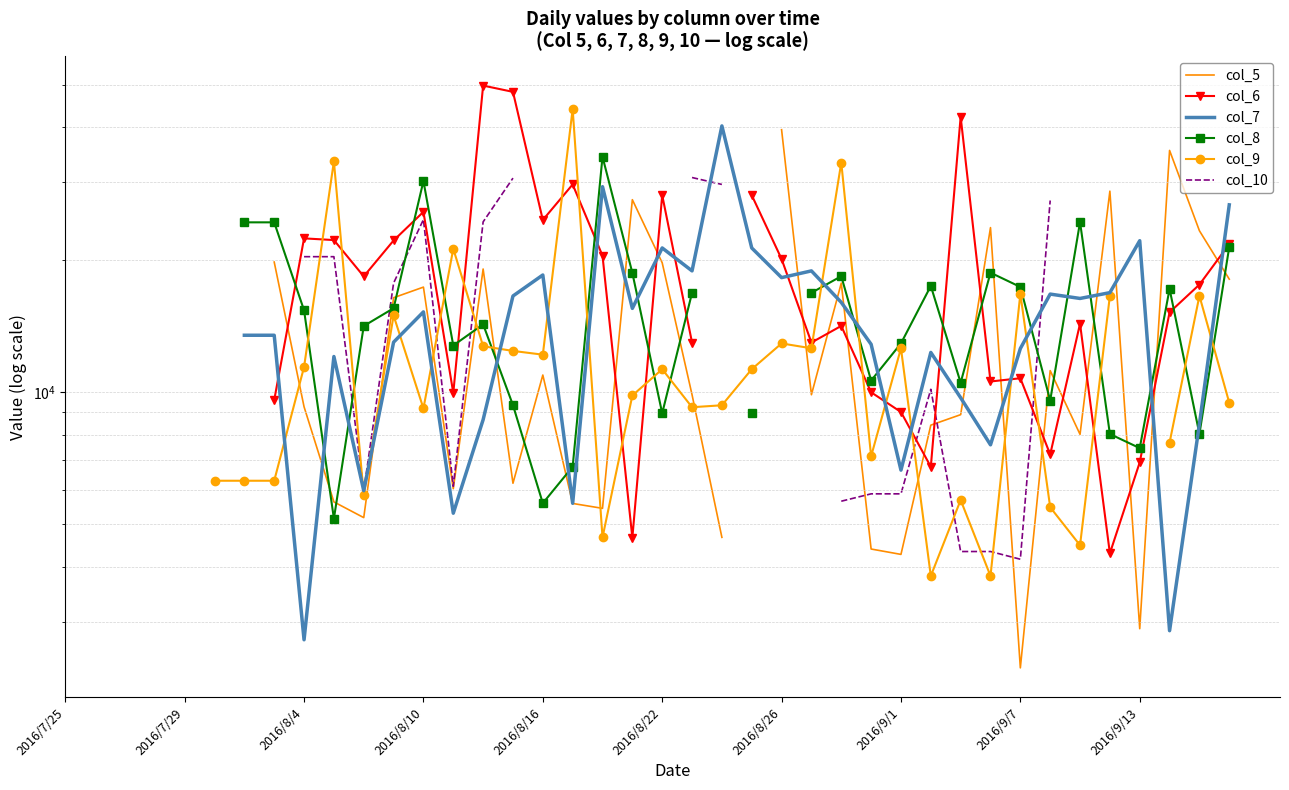

At which category is the sum across all series the highest?

14